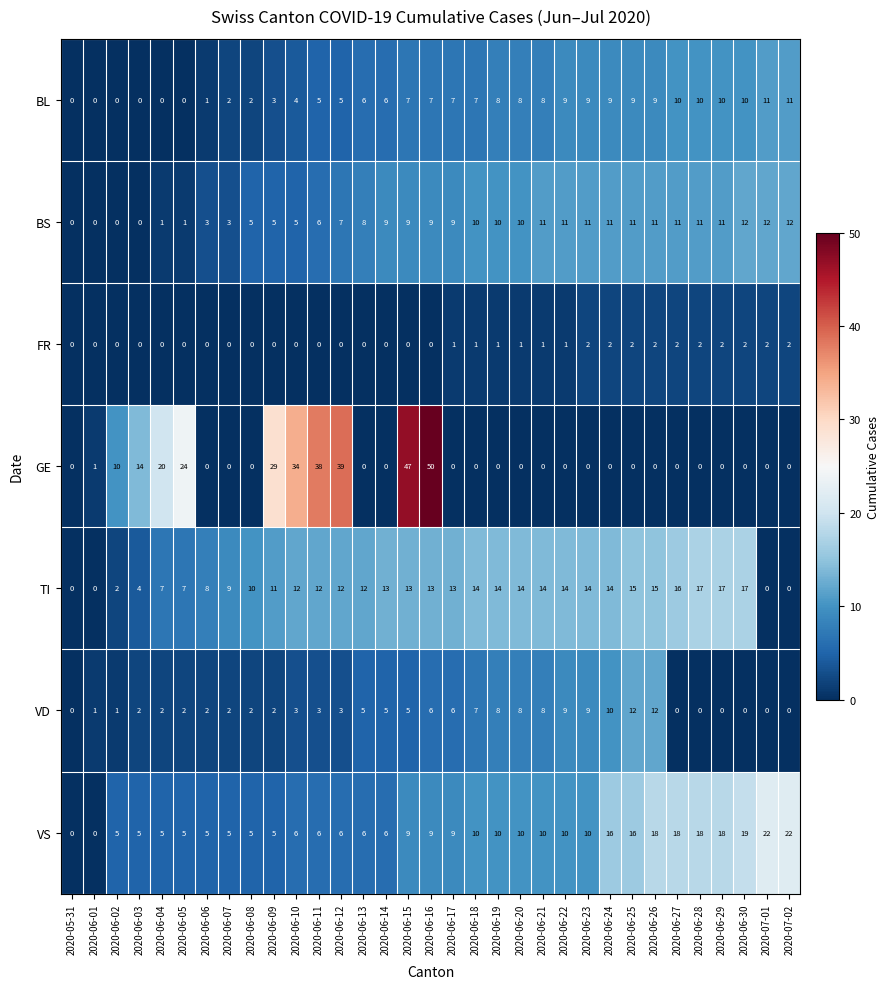

At which category is the sum across all series the highest?

2020-06-16